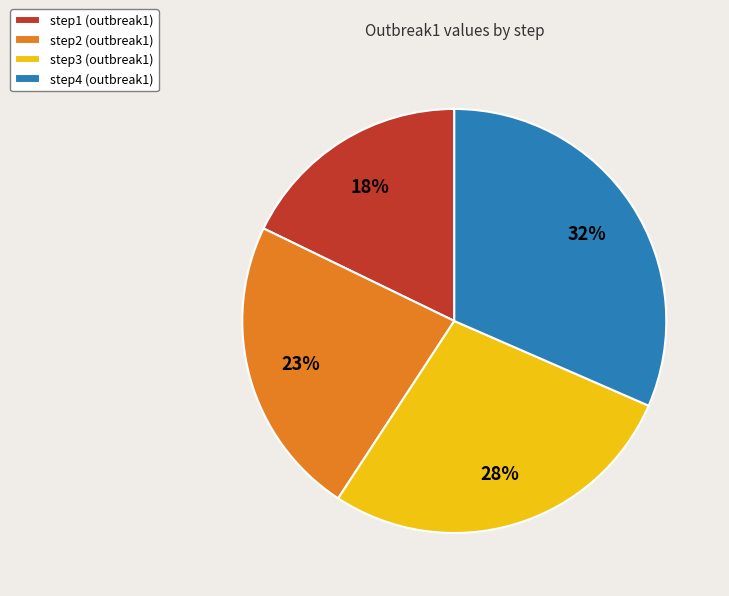

To the nearest percent, what portion does step1 (outbreak1) represent?

18%